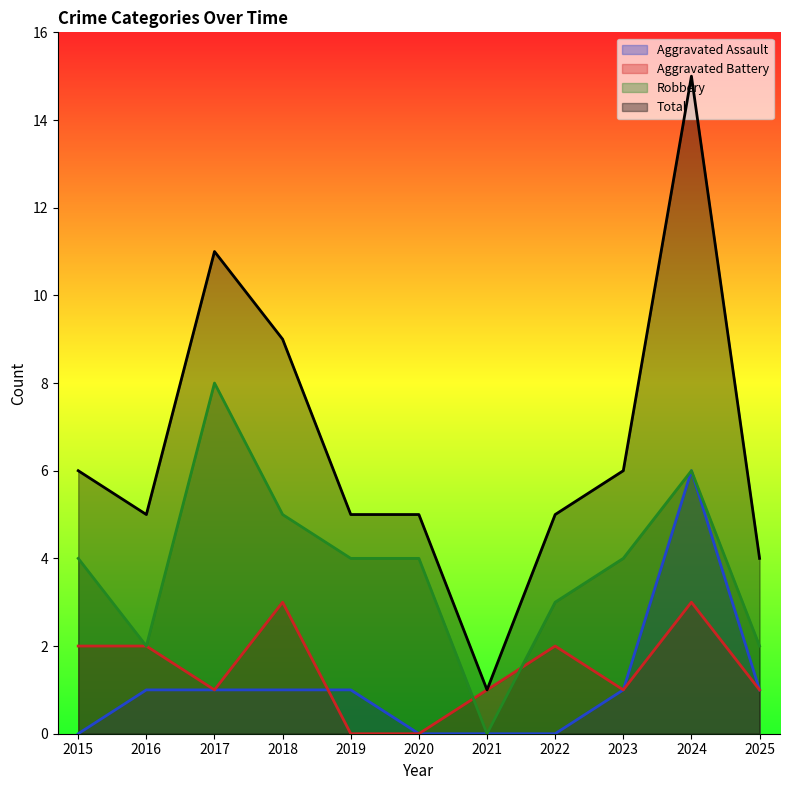

Is it true that Total equals 7 at 2019?

False